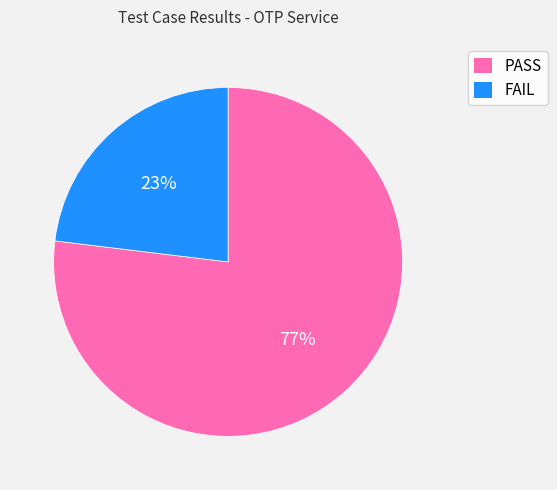

To the nearest percent, what is the difference between the PASS and FAIL slice percentages?

54%